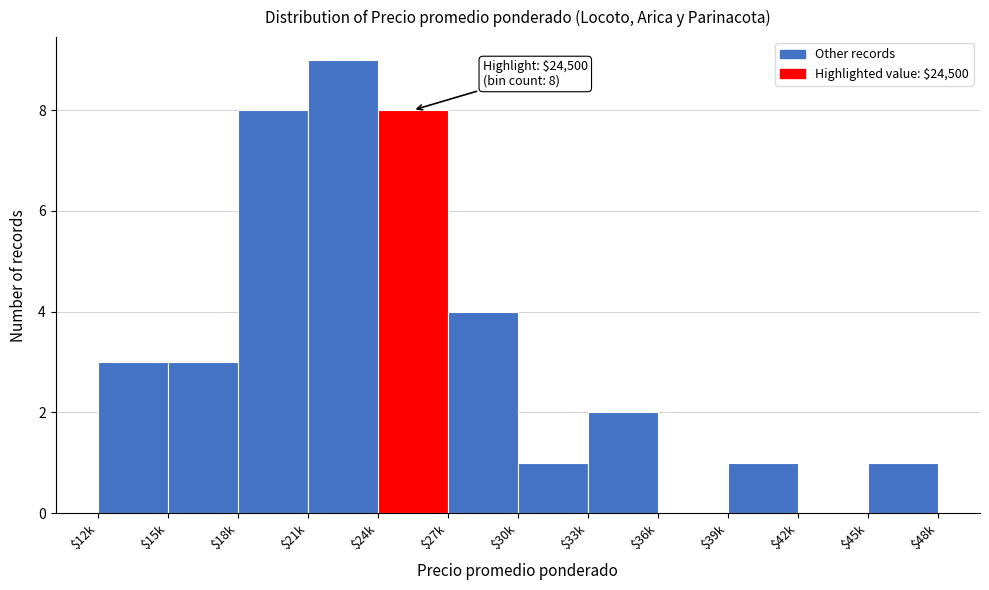

What is the greatest value displayed?

9